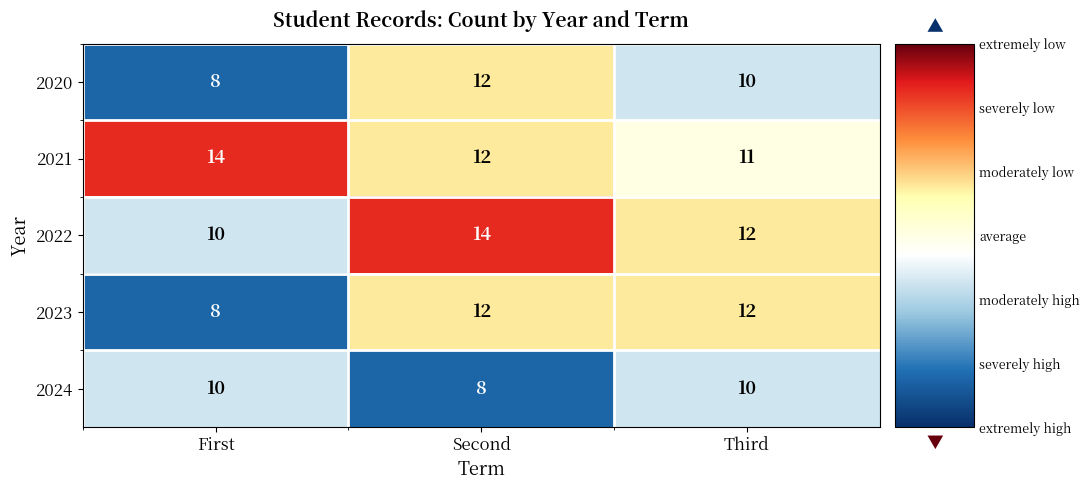

Reading right to left, extract all data points from this chart.

2020: 10	12	8
2021: 11	12	14
2022: 12	14	10
2023: 12	12	8
2024: 10	8	10